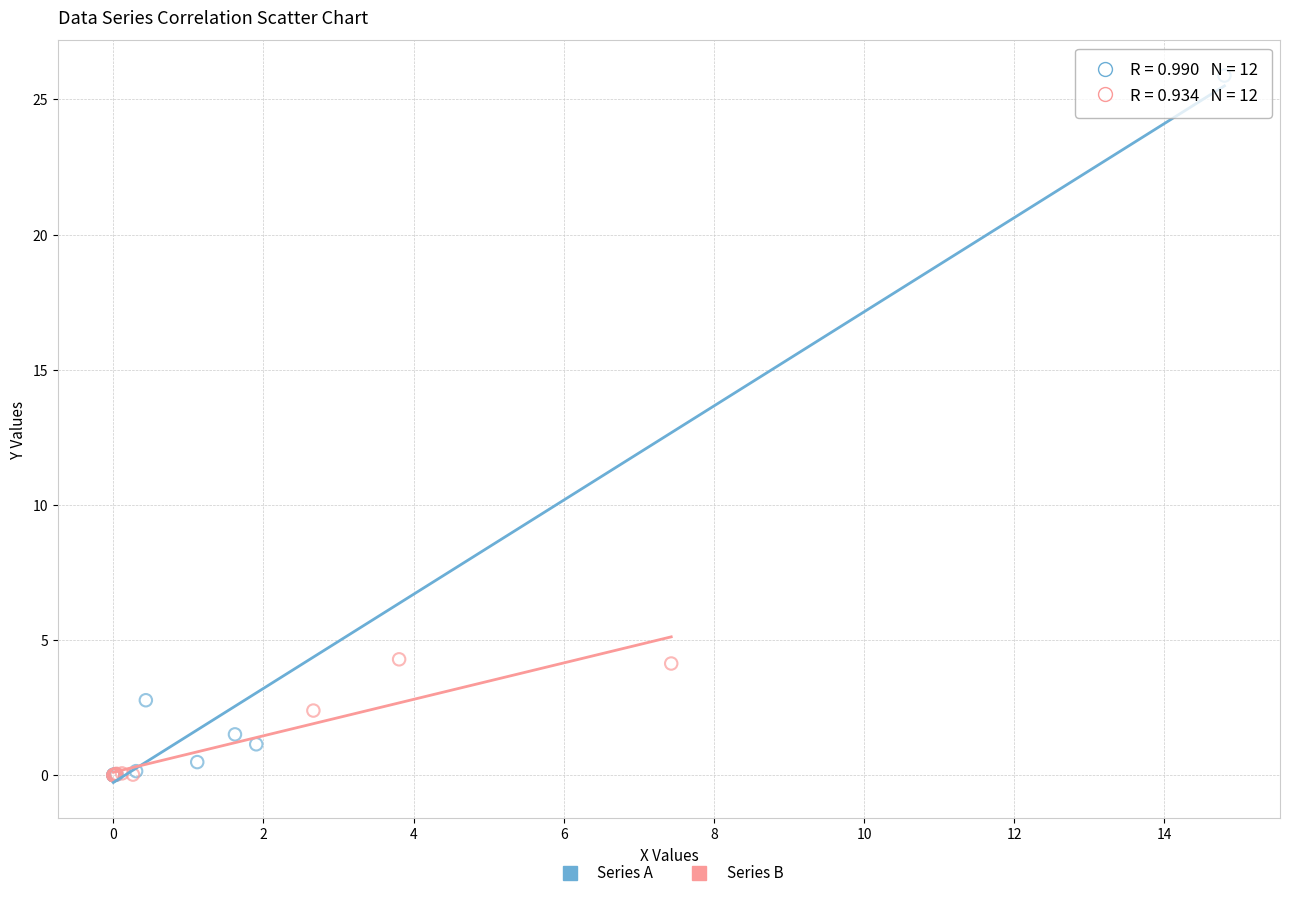

Which series has the widest spread of Y values?

Series A